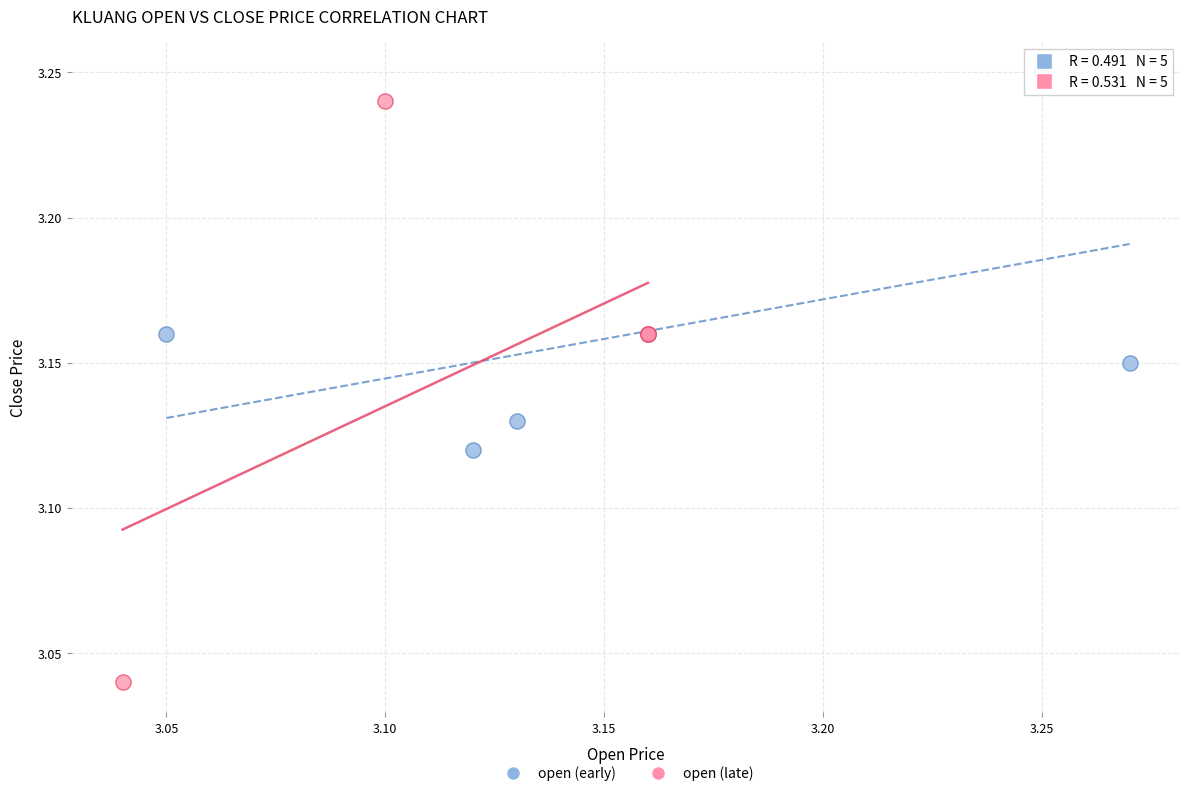

Which series reaches the minimum Y coordinate?

open (late)